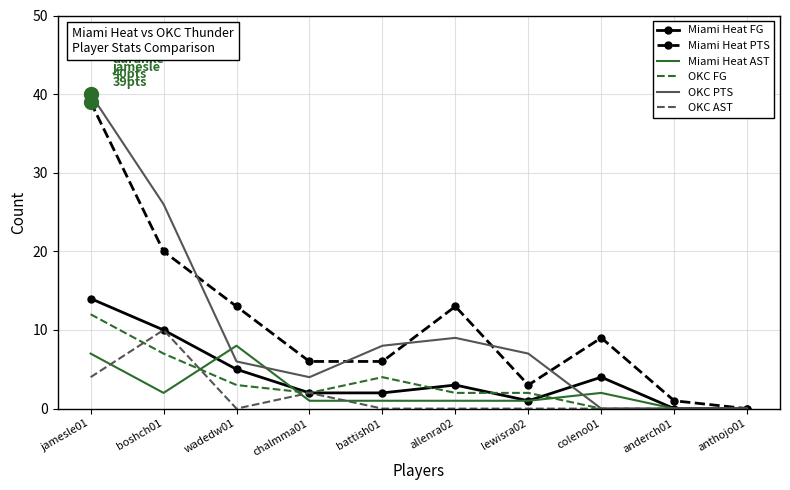

What is the maximum value for Miami Heat AST?

8